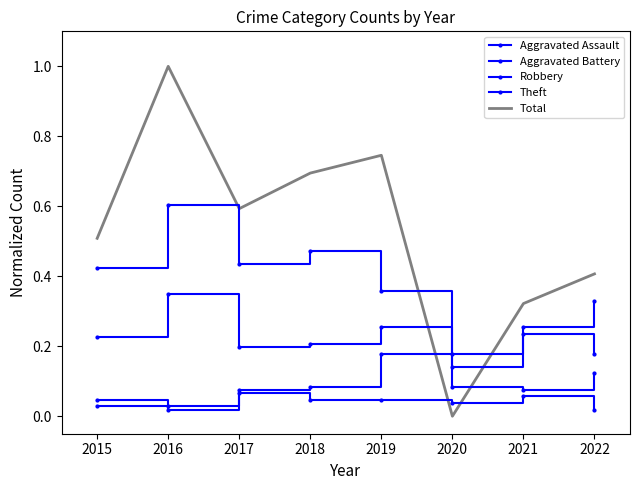

True or false: Aggravated Assault and Robbery intersect in this chart.

False